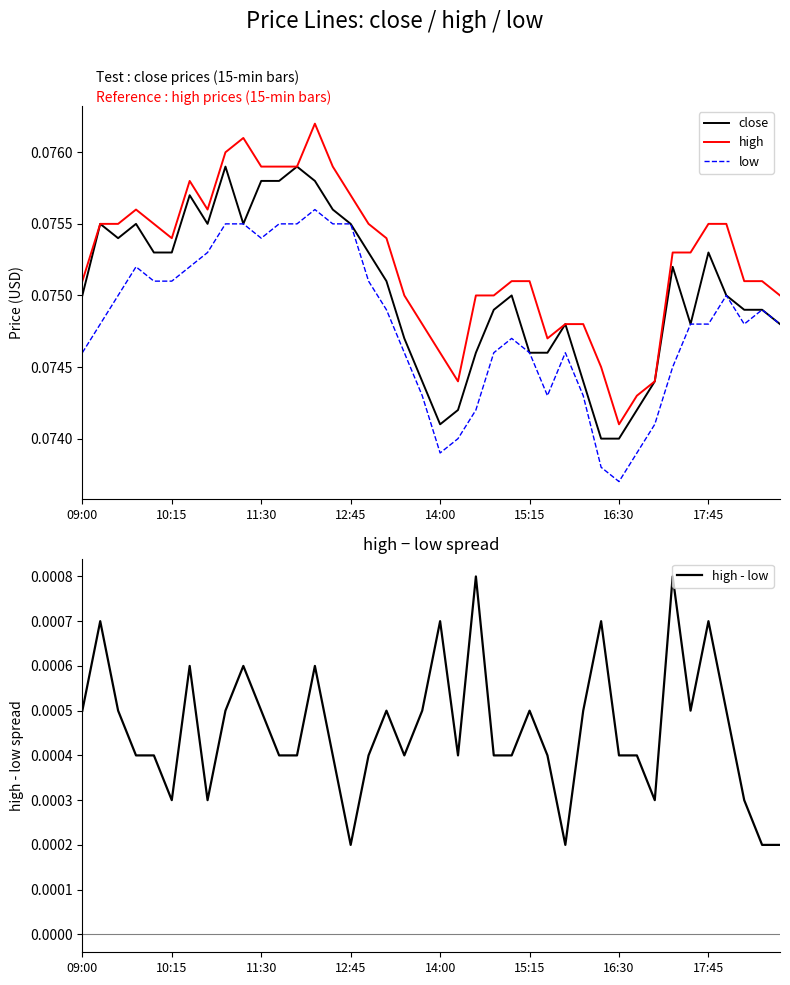

True or false: low and high intersect in this chart.

False